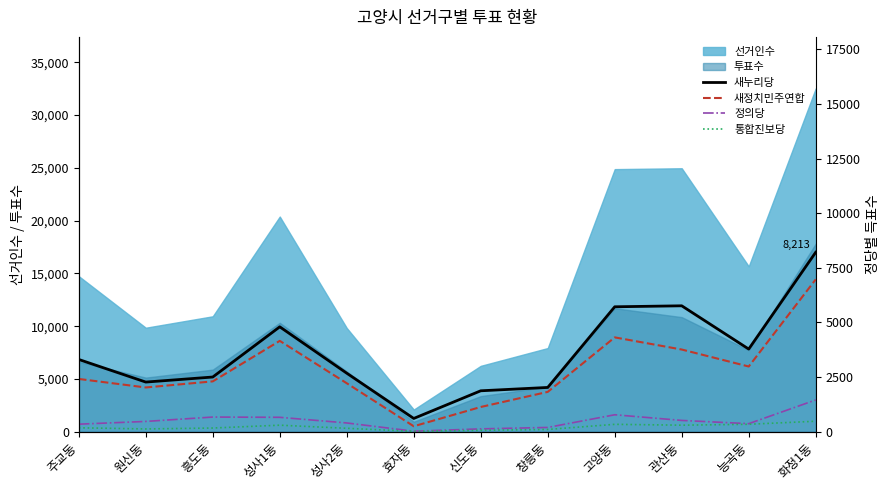

How many lines are shown in the chart?

4